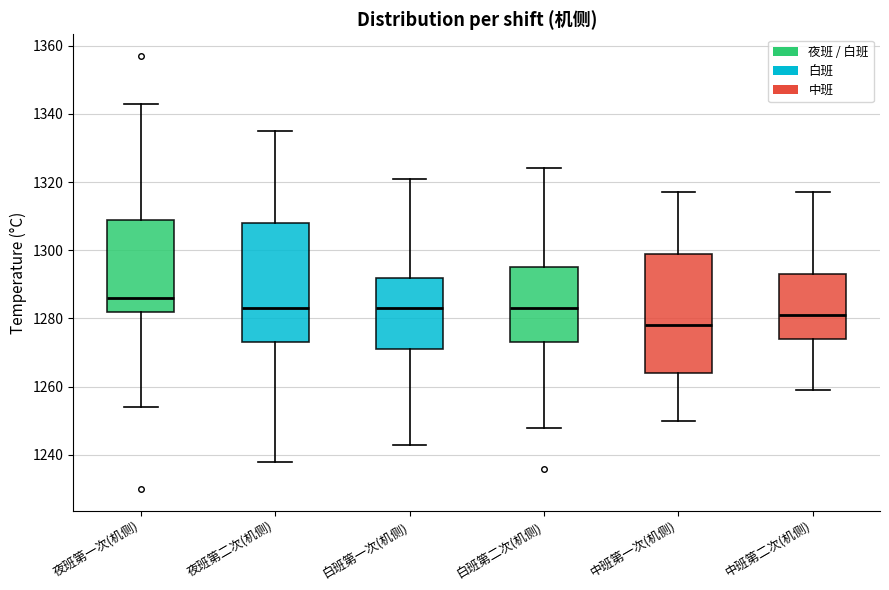

Reading left to right, transcribe this box plot: for each box, give where its median line is, the range the box spans, and where its two whiskers end, as read against the y-axis. The values are not printed on the chart, so give them approximately, as read against the axis.

夜班第一次(机侧): median 1286, box 1282 to 1310, whiskers 1254 to 1344
夜班第二次(机侧): median 1284, box 1274 to 1308, whiskers 1238 to 1336
白班第一次(机侧): median 1284, box 1272 to 1292, whiskers 1244 to 1322
白班第二次(机侧): median 1284, box 1274 to 1296, whiskers 1248 to 1324
中班第一次(机侧): median 1278, box 1264 to 1300, whiskers 1250 to 1318
中班第二次(机侧): median 1282, box 1274 to 1294, whiskers 1260 to 1318